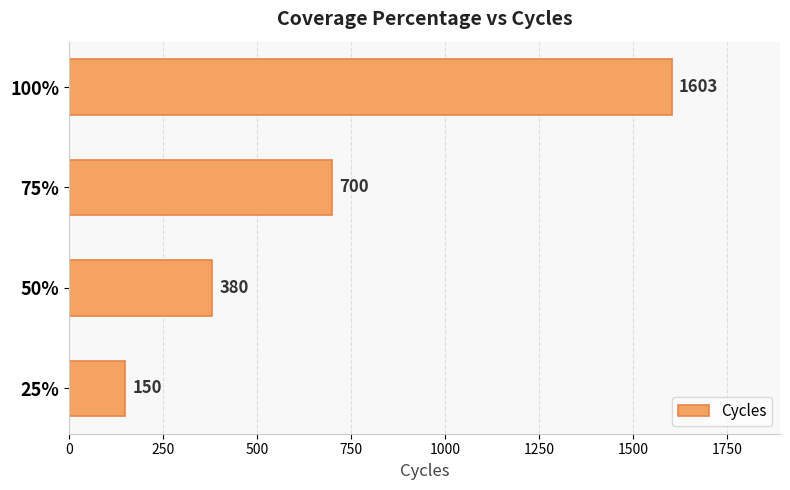

What is the change in value from 25% to 50%?

+230